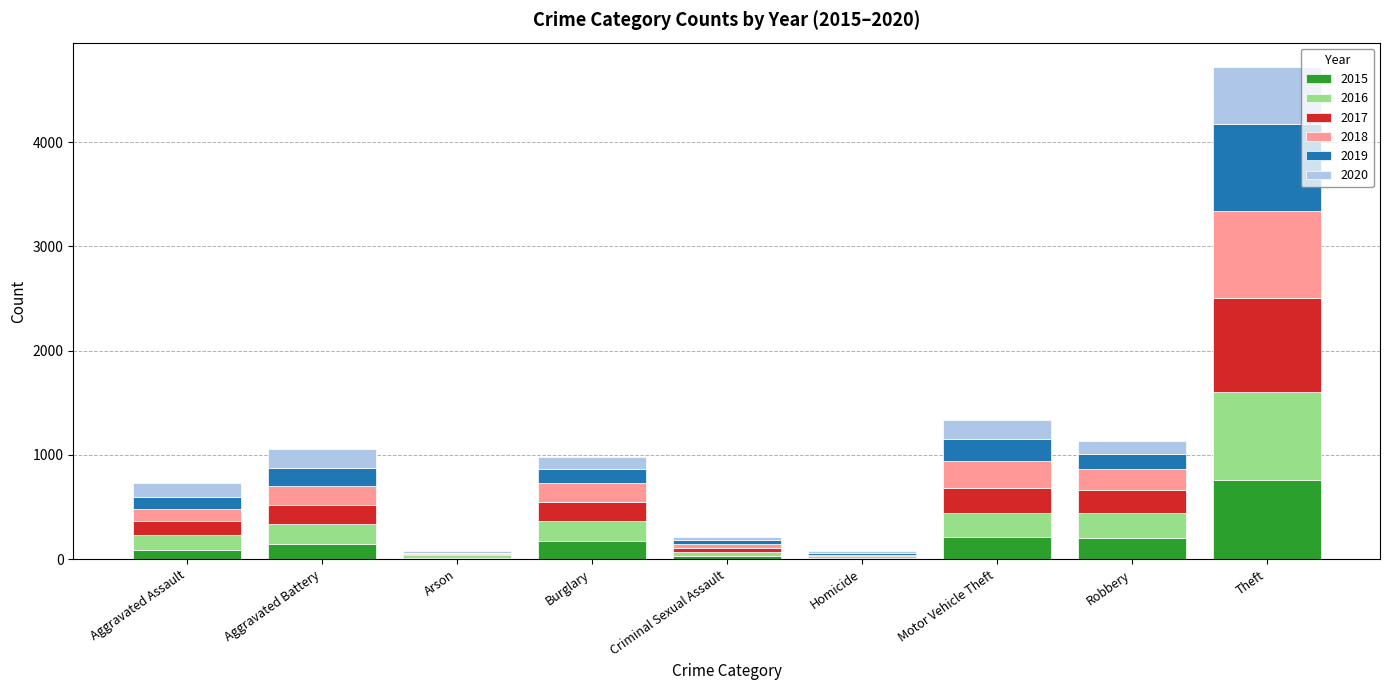

What are all the series names shown in the legend?

2015, 2016, 2017, 2018, 2019, 2020